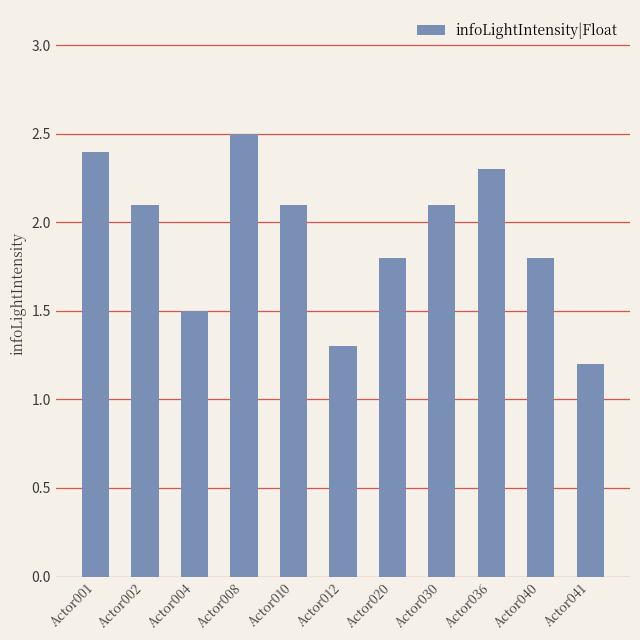

What is the value of the 6th bar from the left?

1.3